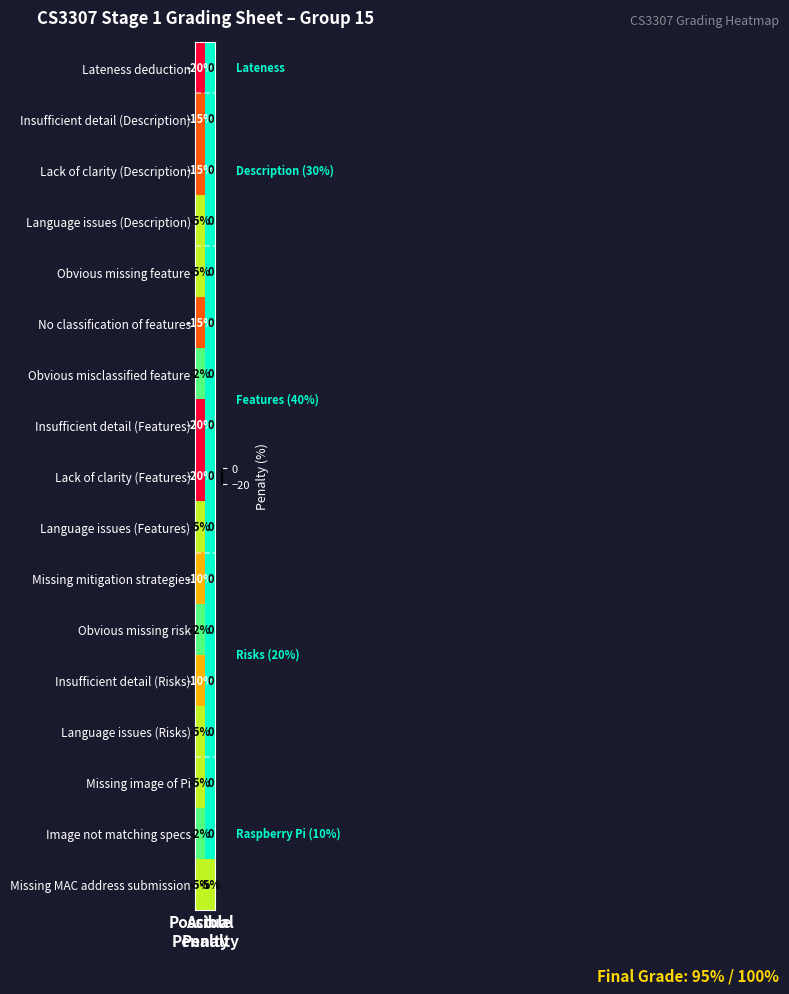

What is the total value across all series at Actual
Penalty?

-5